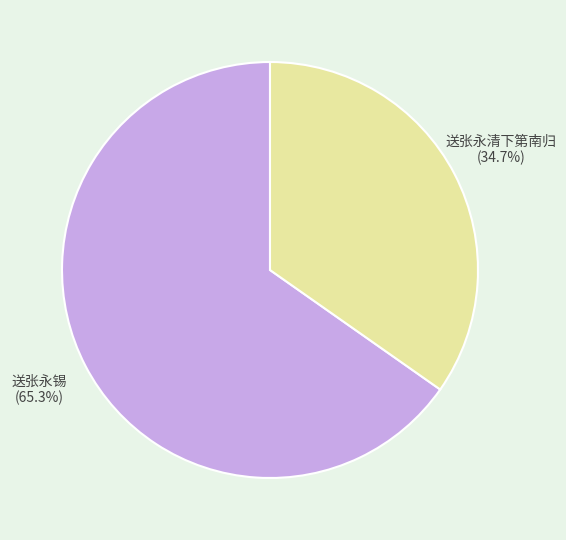

What percentage is the 送张永锡 slice, to the nearest percent?

65%